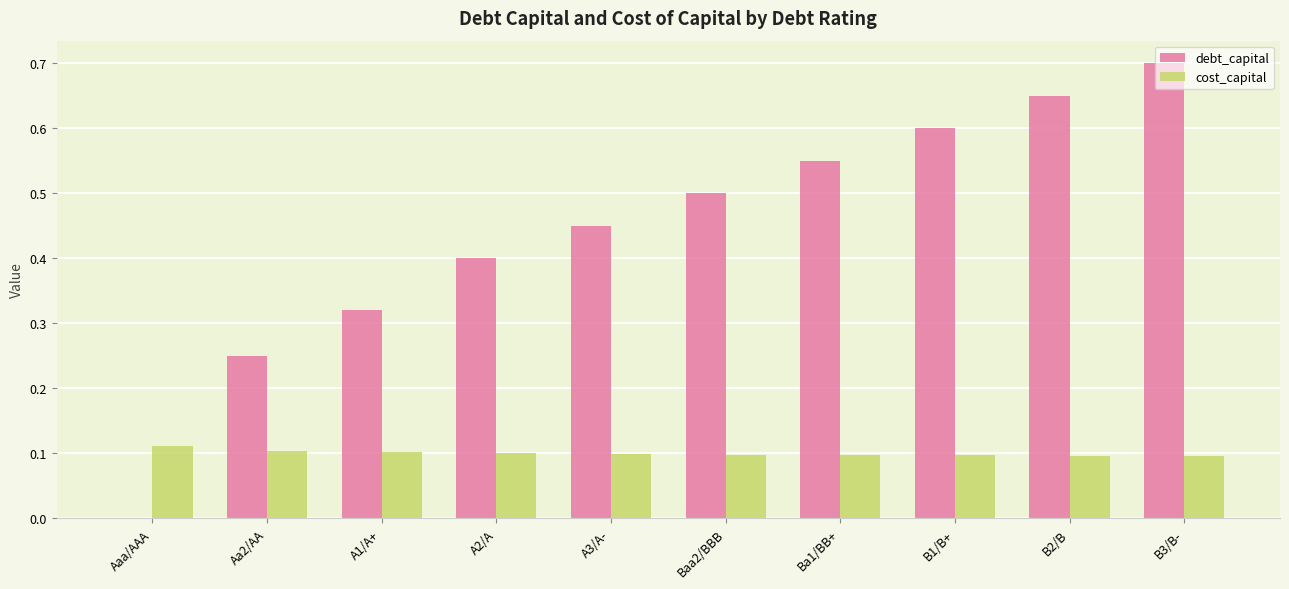

Between Ba1/BB+ and B3/B-, which series saw the biggest shift?

debt_capital